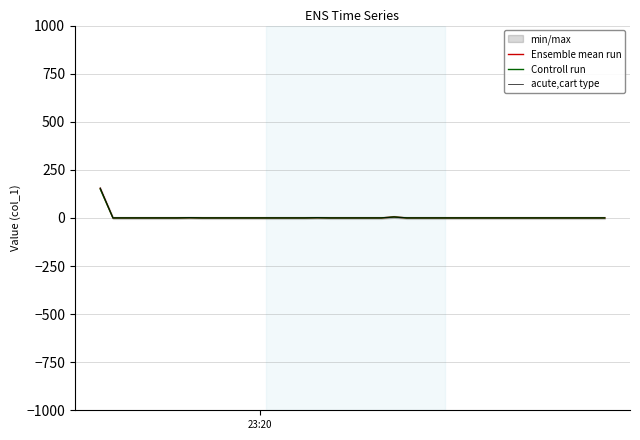

True or false: Ensemble mean run and Controll run cross at least once.

False